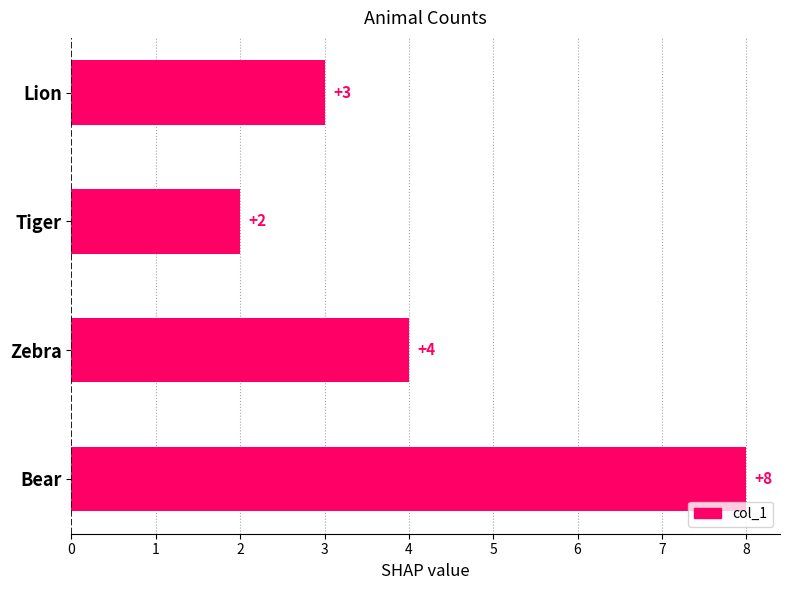

At which label is the value closest to 5?

Zebra